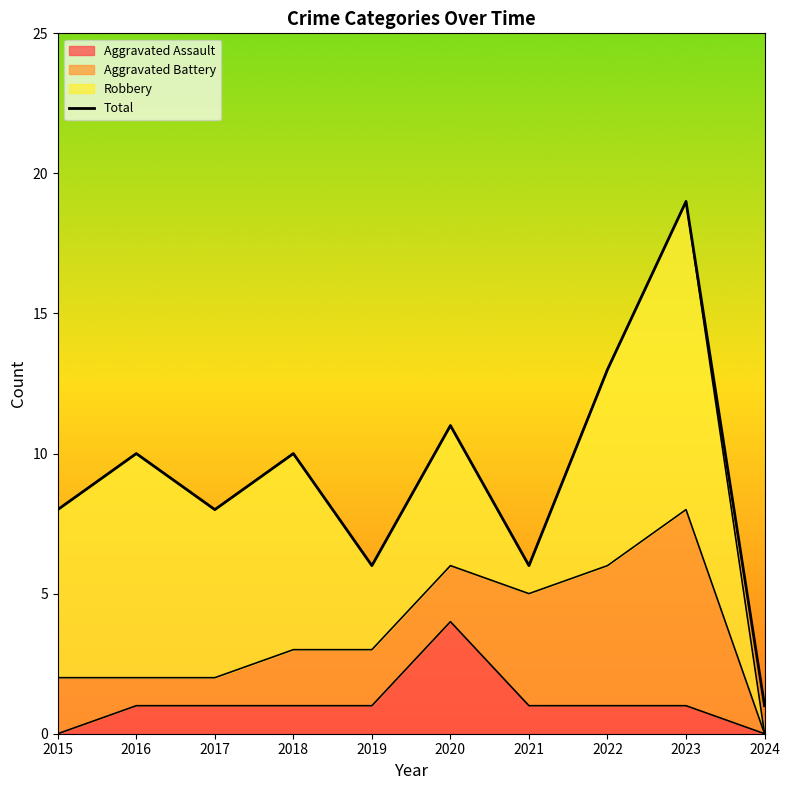

Read the value at 2022, to the nearest 5.

15